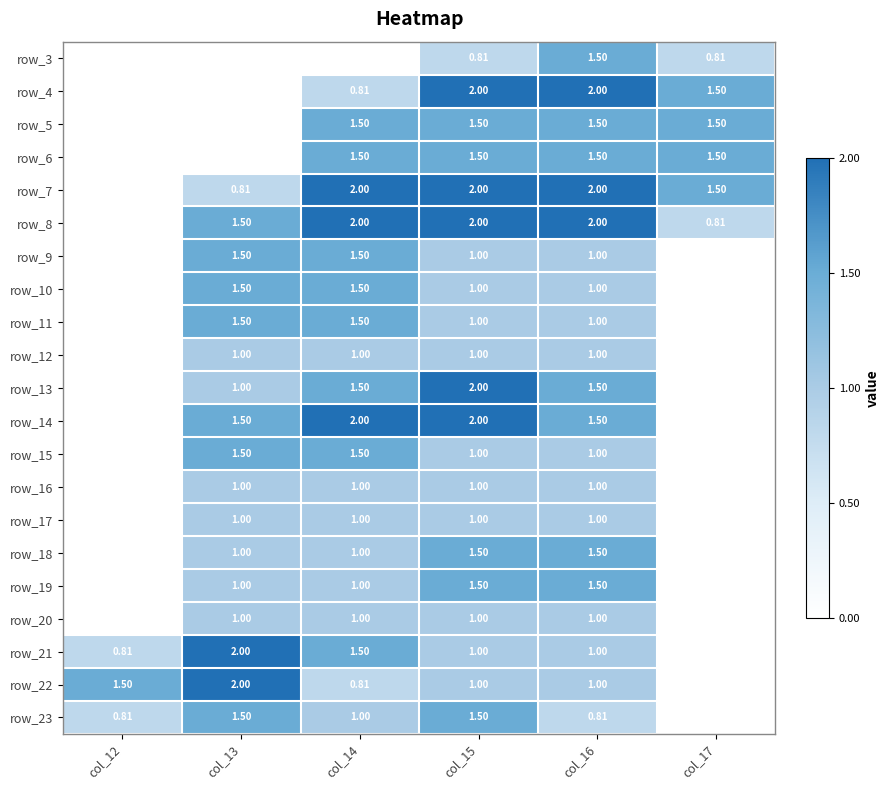

At which category is the sum across all series the highest?

col_15